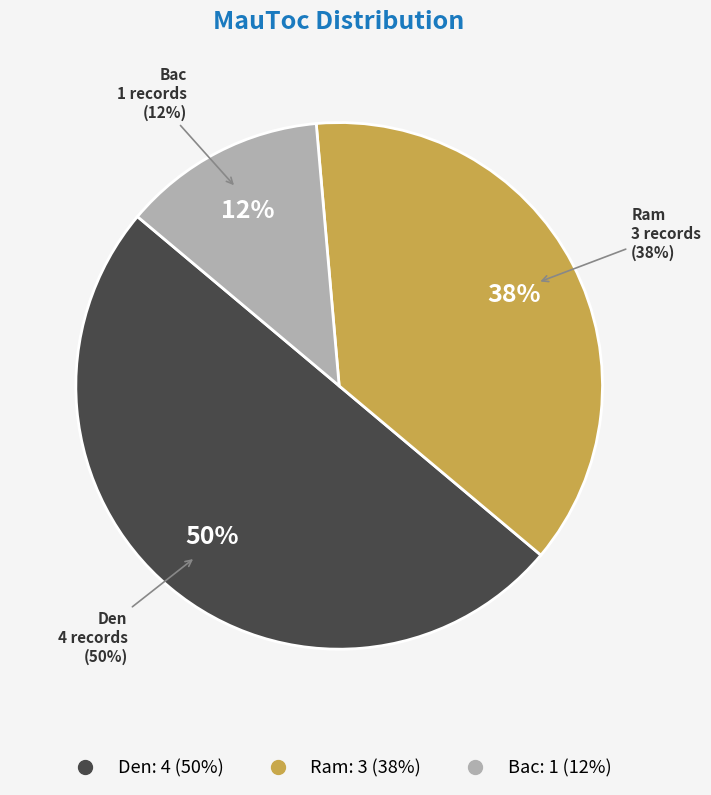

What is the change in value from Den to Bac?

-3